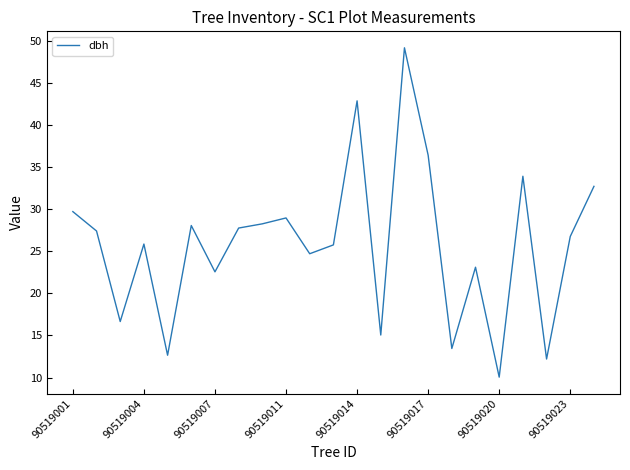

What is the smallest value displayed?

10.1